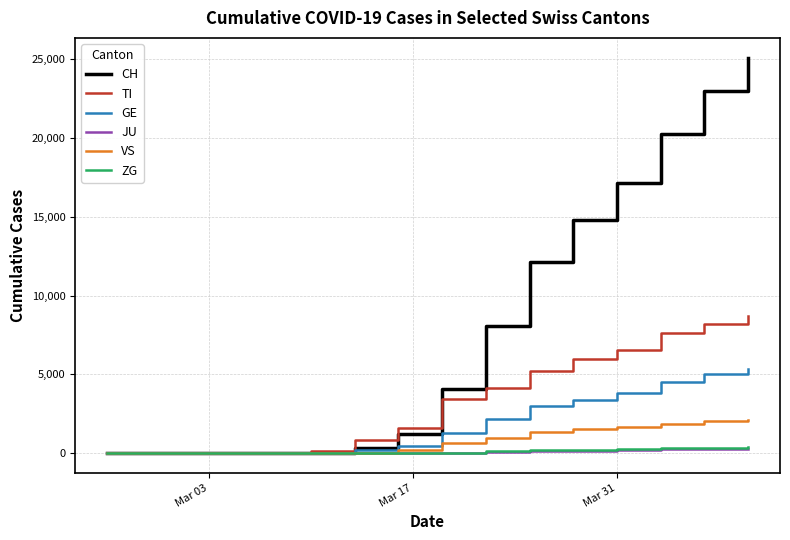

Which series has the widest spread of values?

CH